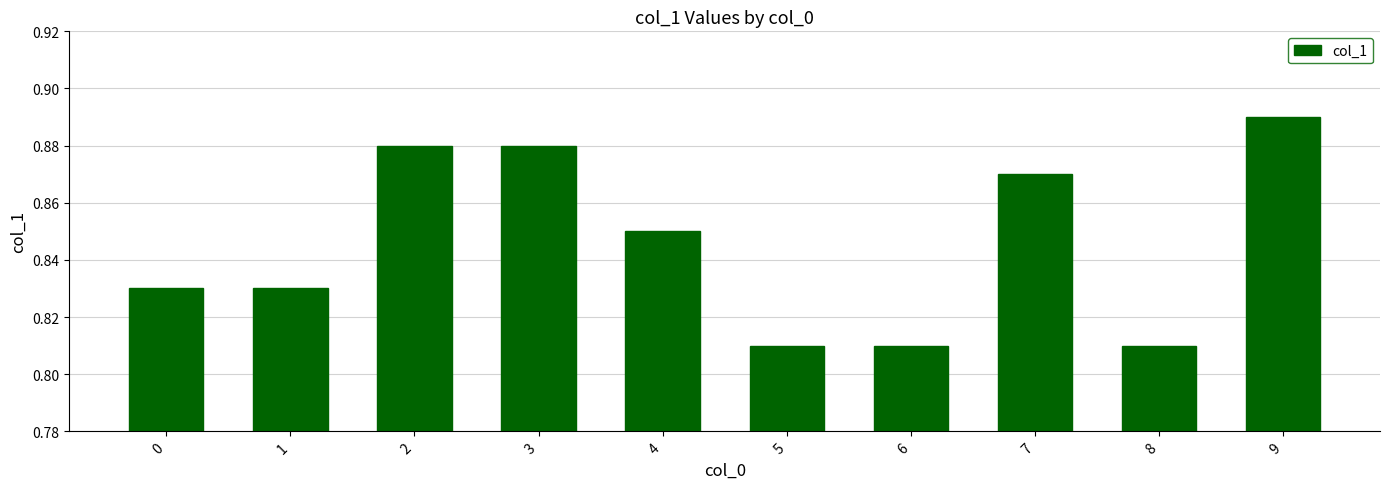

What is the sum of all values?

8.5